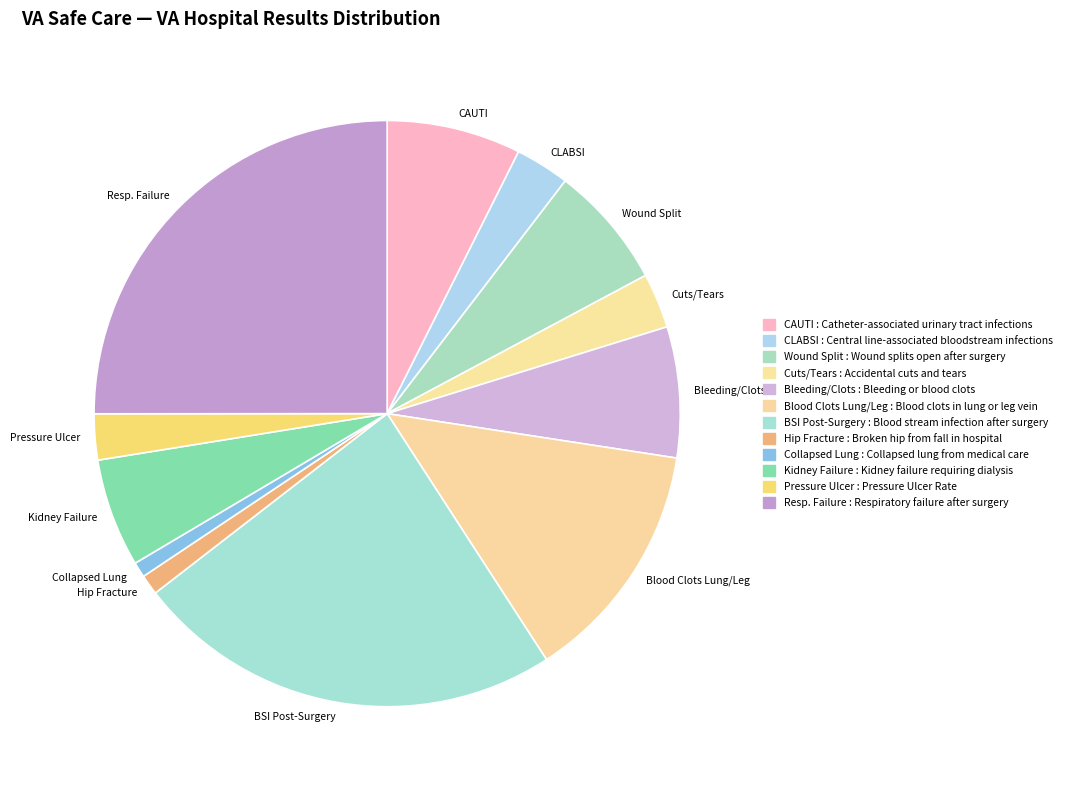

Between Blood Clots Lung/Leg and CLABSI, which is larger?

Blood Clots Lung/Leg